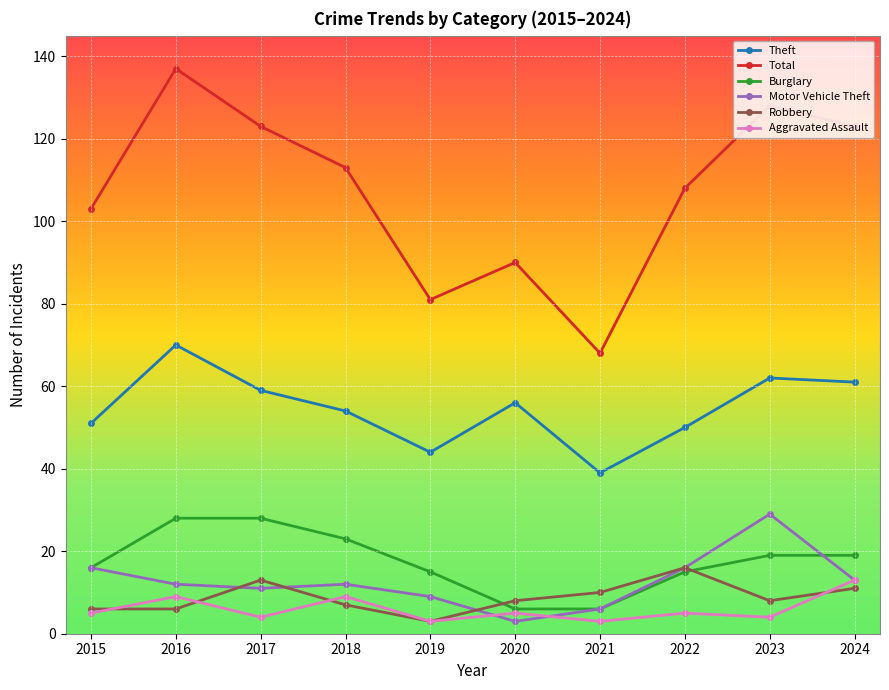

What are all the series names shown in the legend?

Theft, Total, Burglary, Motor Vehicle Theft, Robbery, Aggravated Assault